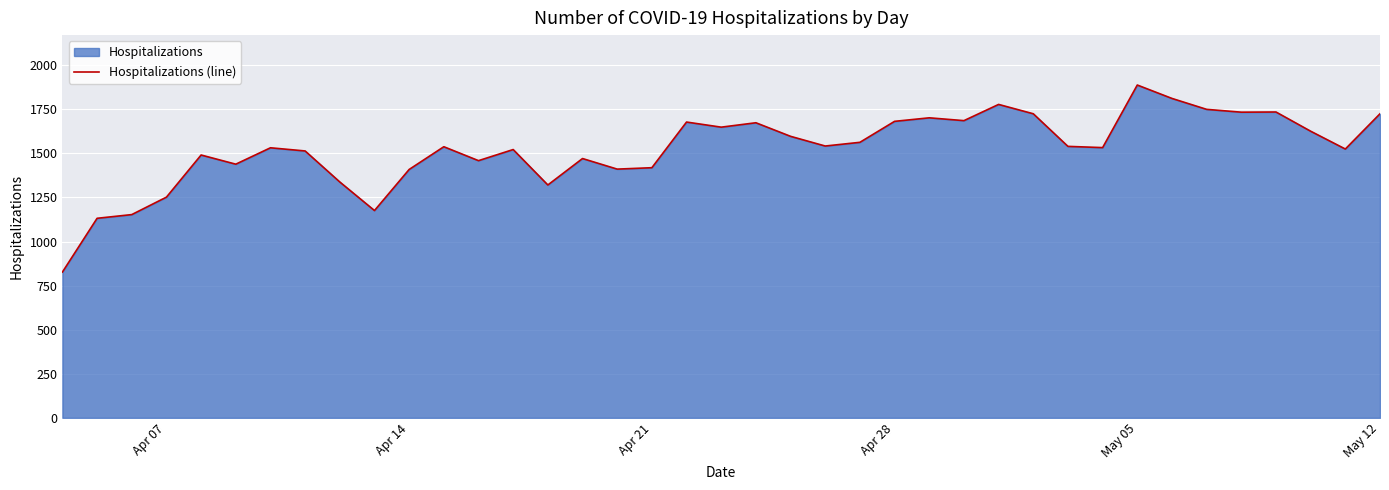

What is the difference between the maximum and minimum values?

1061